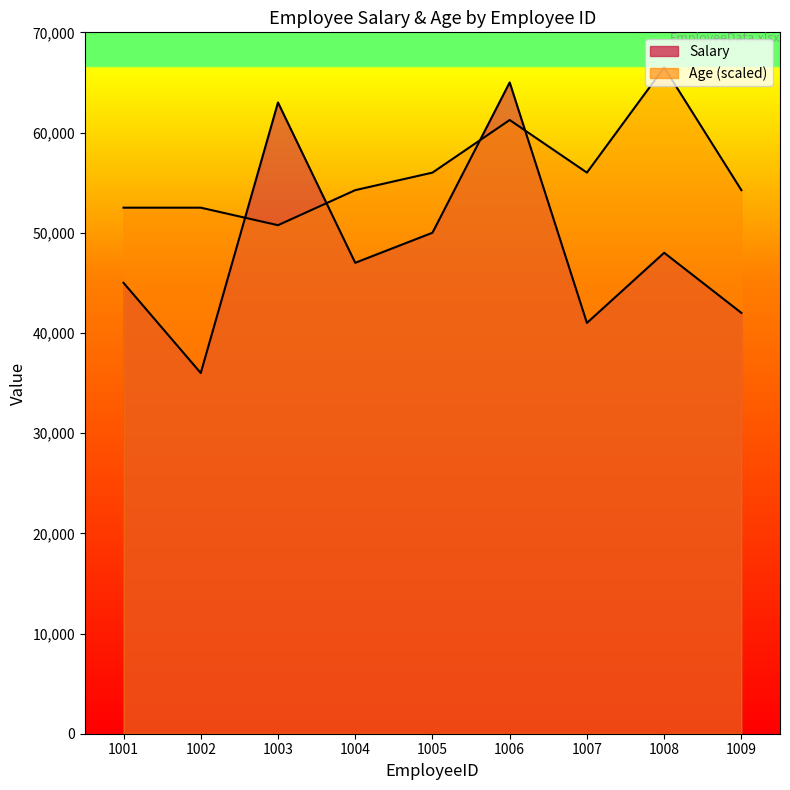

Is the value of Age at 1001 greater than the value of Salary at 1006?

No